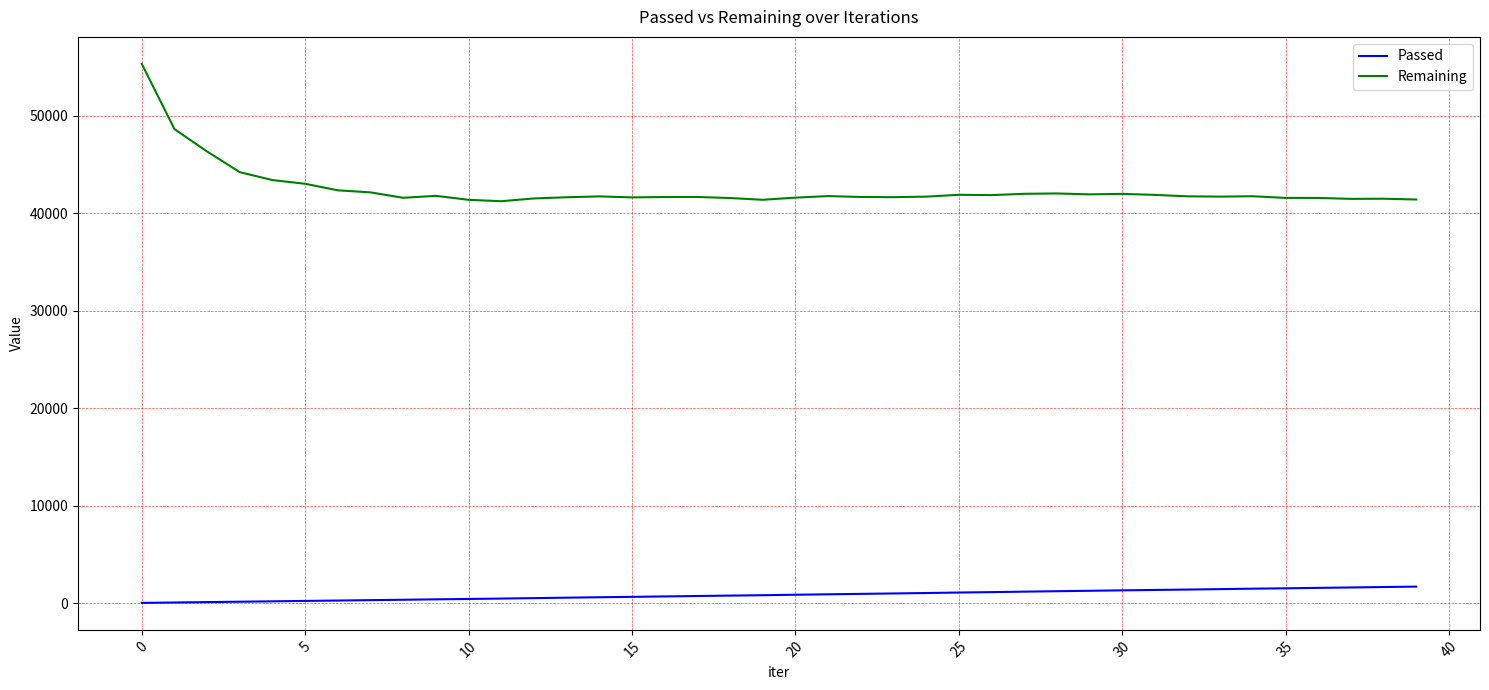

Which series has the widest spread of values?

Remaining